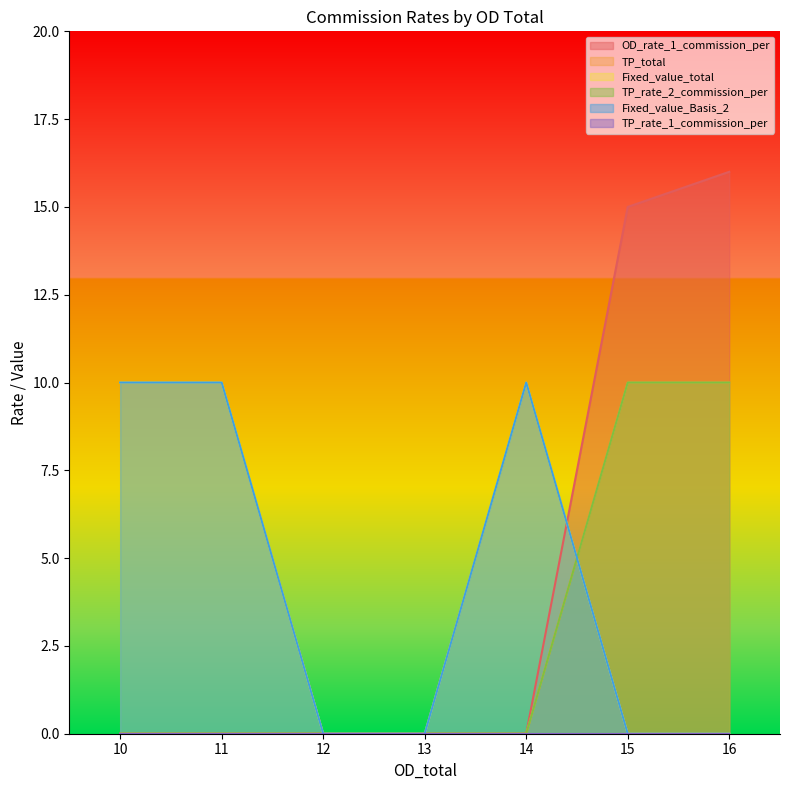

What is the difference between the maximum and minimum values in the Fixed_value_total series?

10